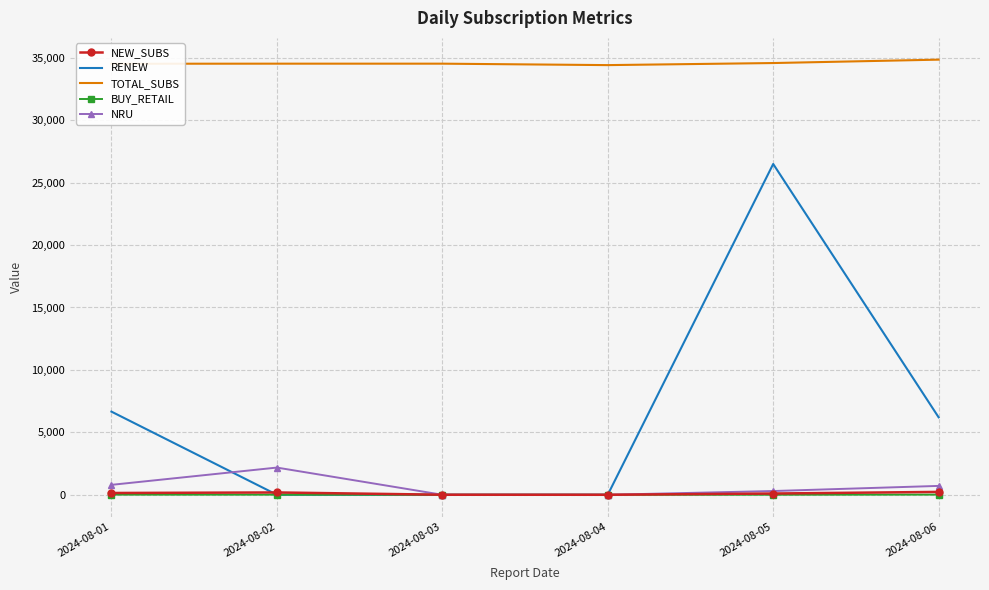

True or false: RENEW and TOTAL_SUBS intersect in this chart.

False